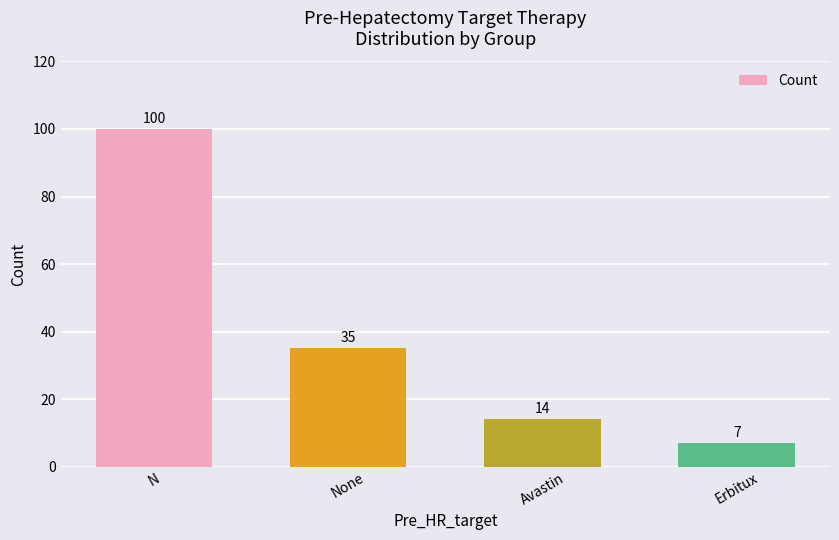

Where is the data nearest to the value 53?

None